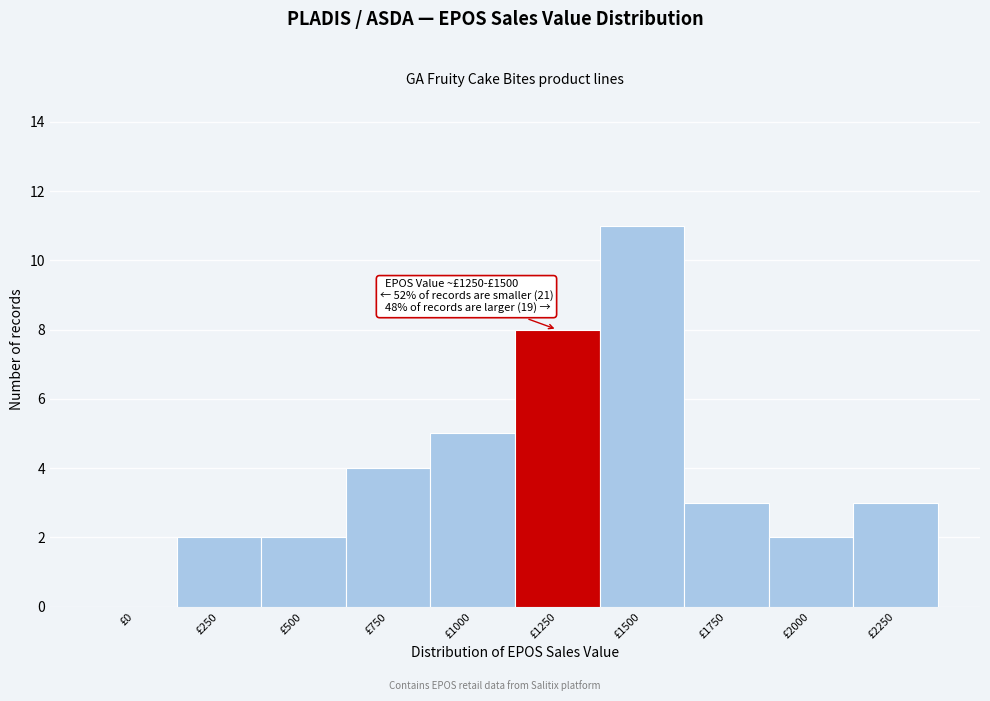

Reading right to left, what are all the values shown in this chart?

£2250=3	£2000=2	£1750=3	£1500=11	£1250=8	£1000=5	£750=4	£500=2	£250=2	£0=0